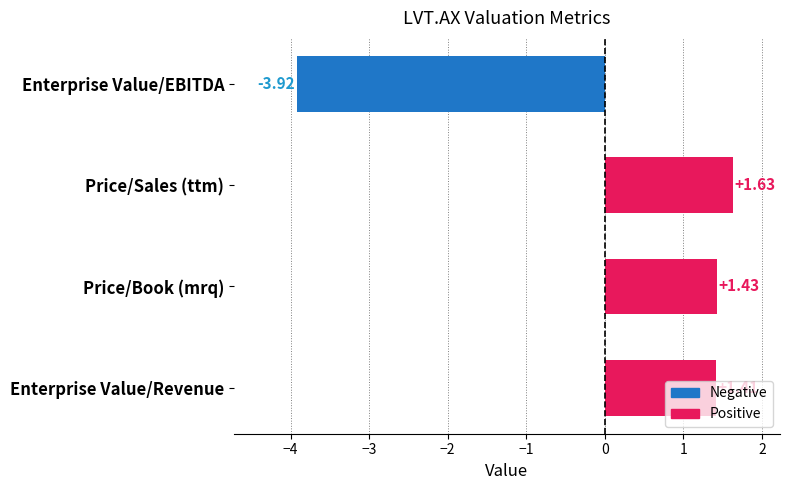

Between Enterprise Value/EBITDA and Price/Book (mrq), which is larger?

Price/Book (mrq)